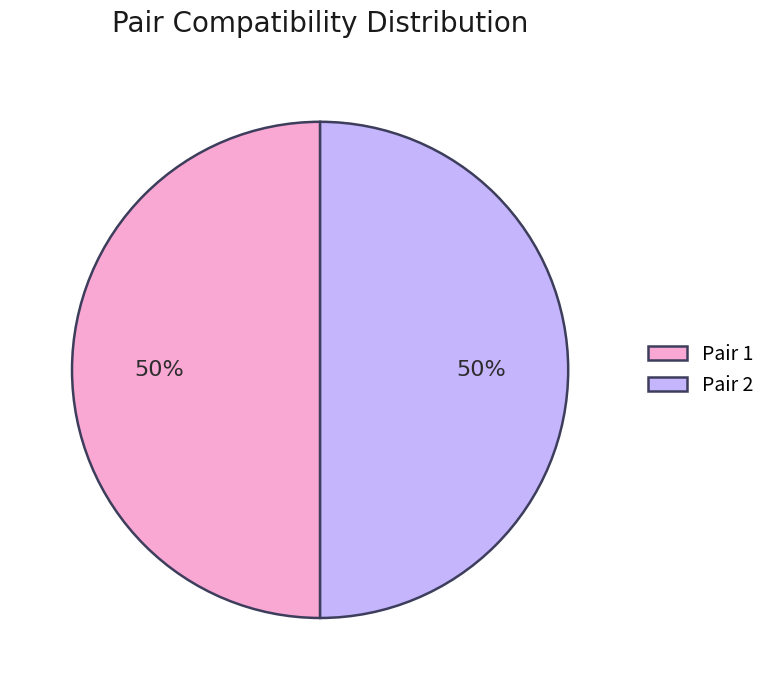

Is it true that Pair 1 is 63% of the pie?

False